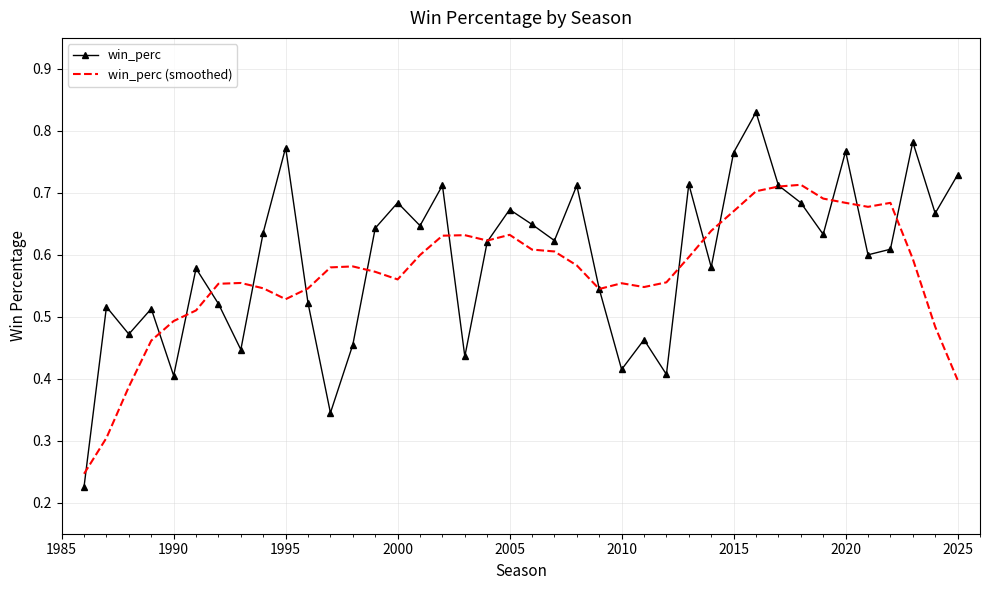

Which series has the largest range (max minus min)?

win_perc